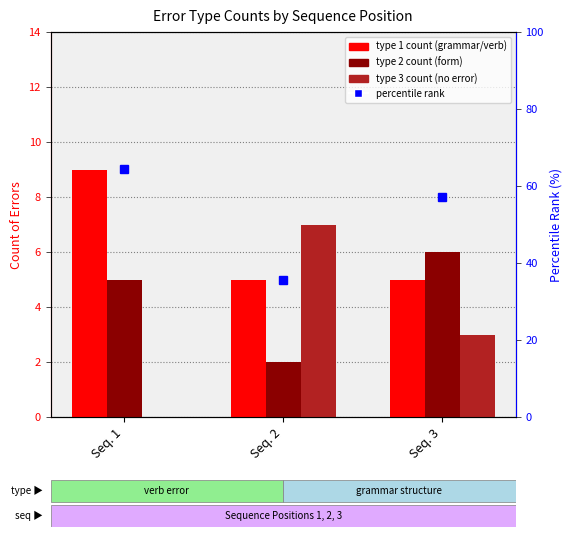

Are the bars grouped side by side (vs. stacked)?

Yes